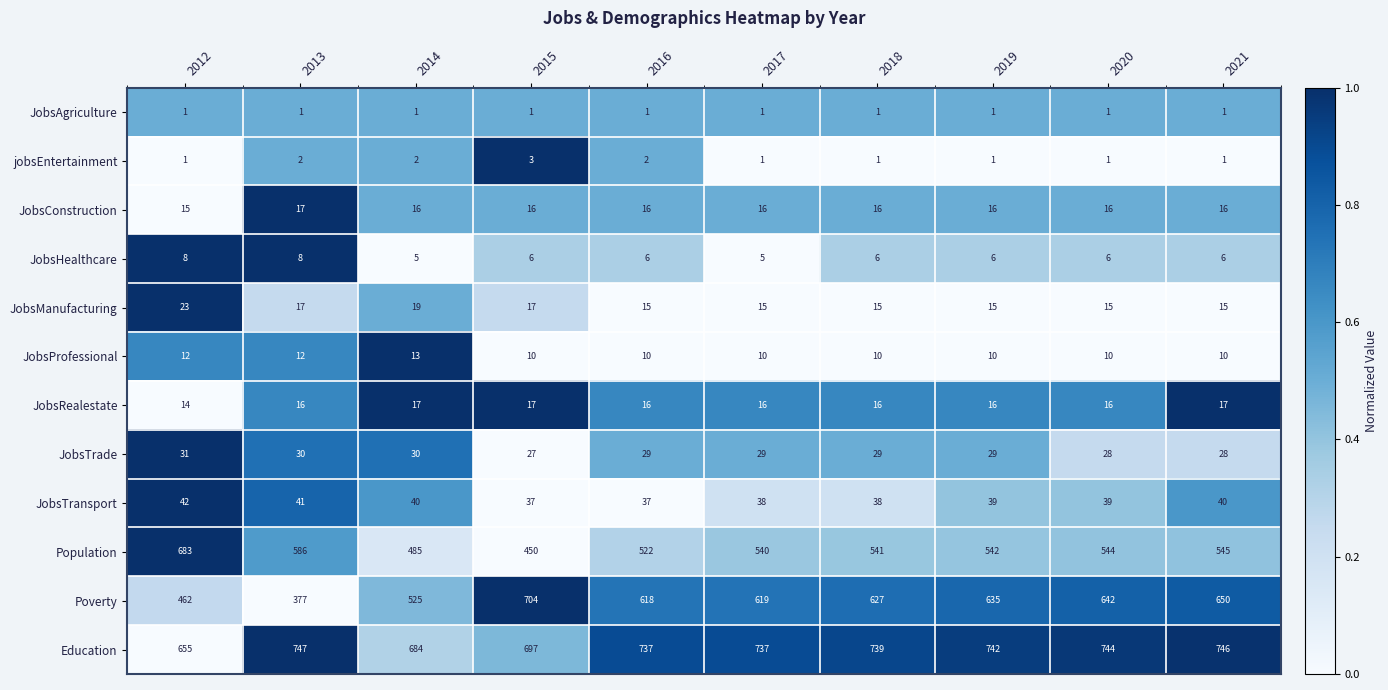

Which series has the widest spread of values?

Poverty